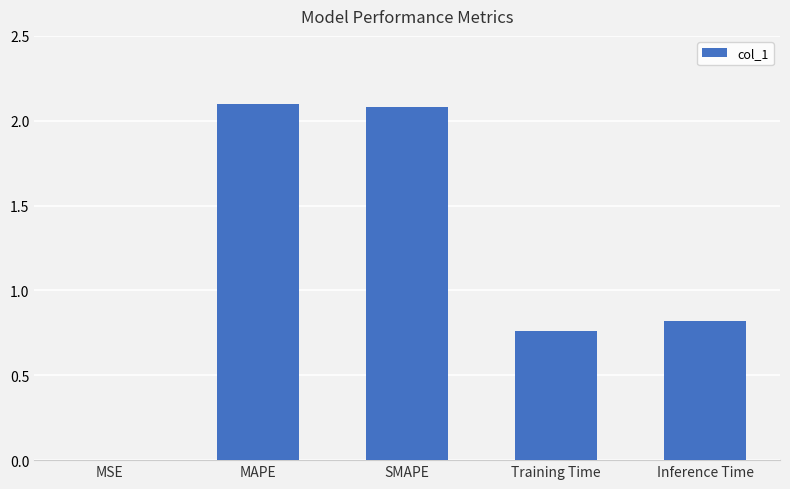

The chart shows a value of 0.0 at MSE. True or false?

True